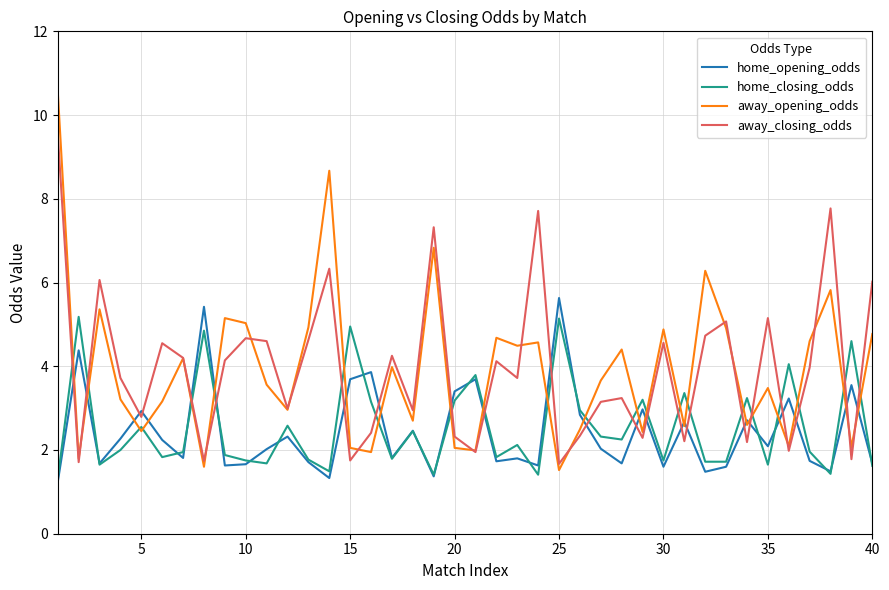

Does the chart display data point markers on the line(s)?

No